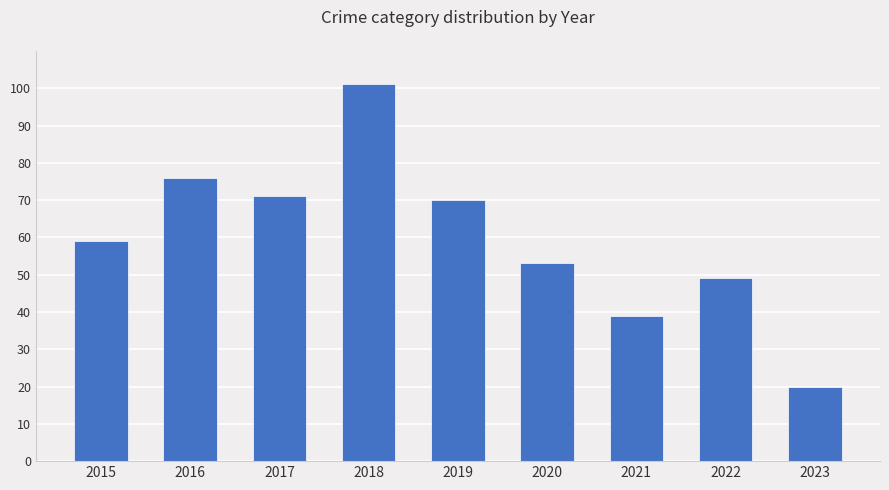

What is the greatest value displayed?

101